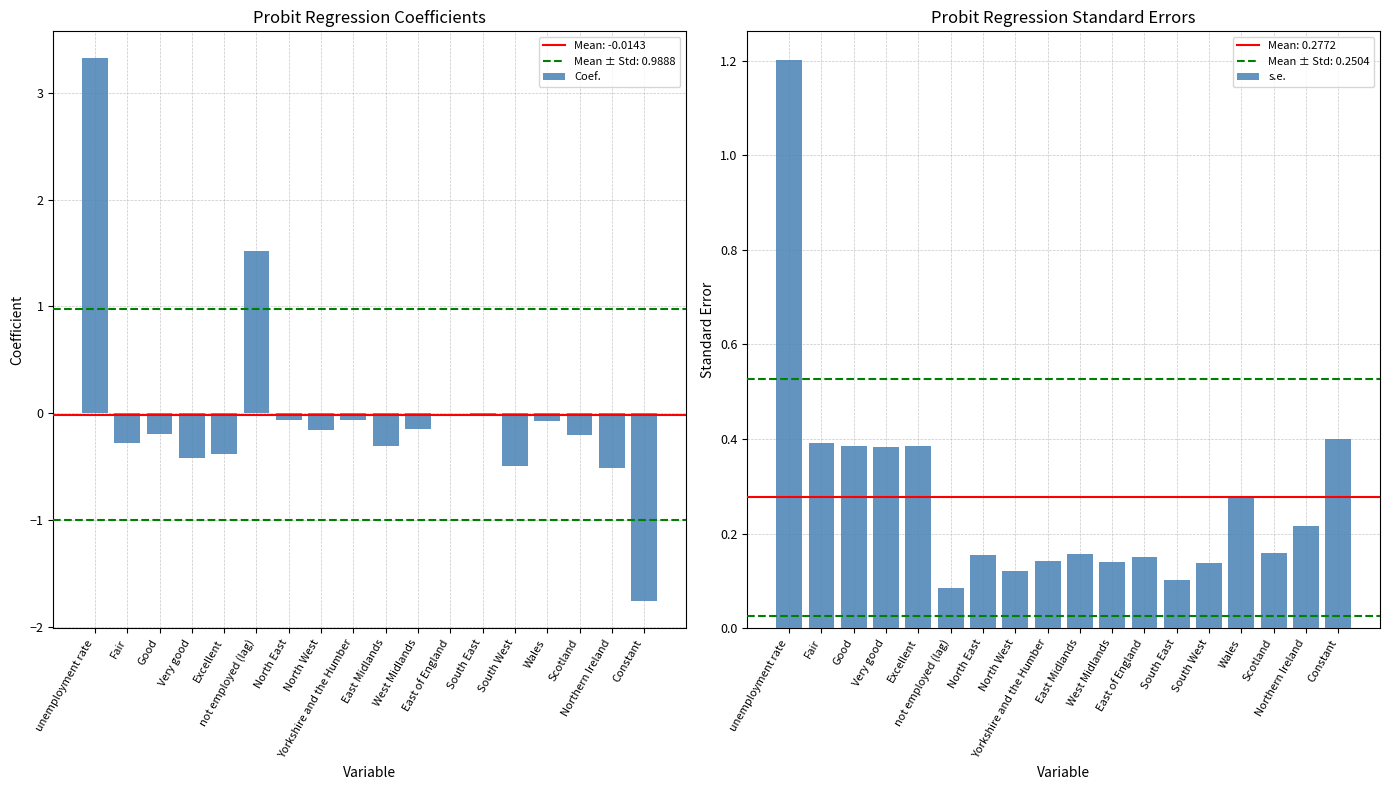

Which series has the largest range (max minus min)?

Coef.